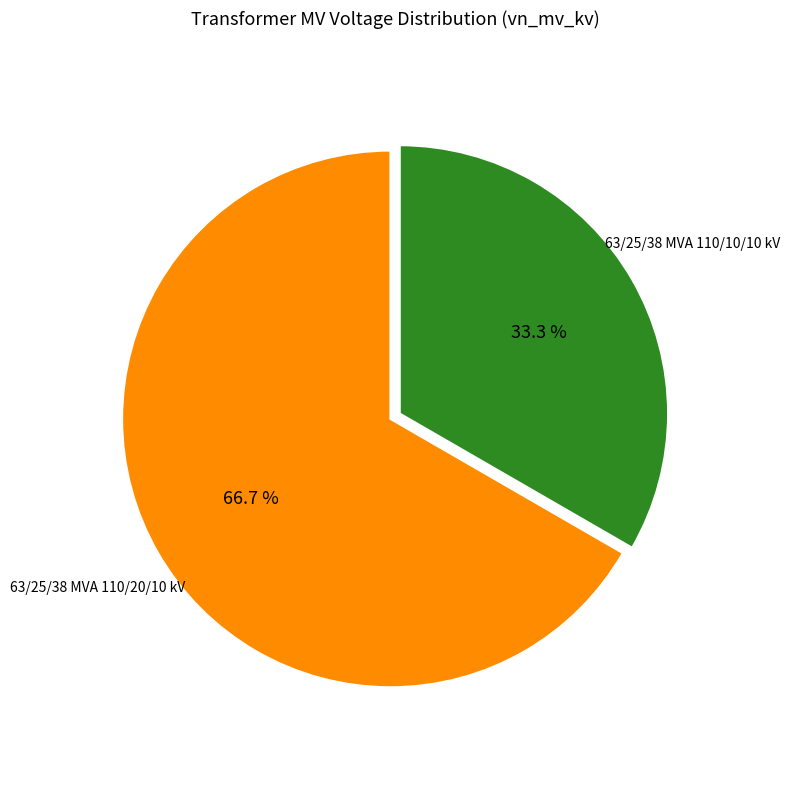

Is there any slice that represents more than half of the pie?

Yes